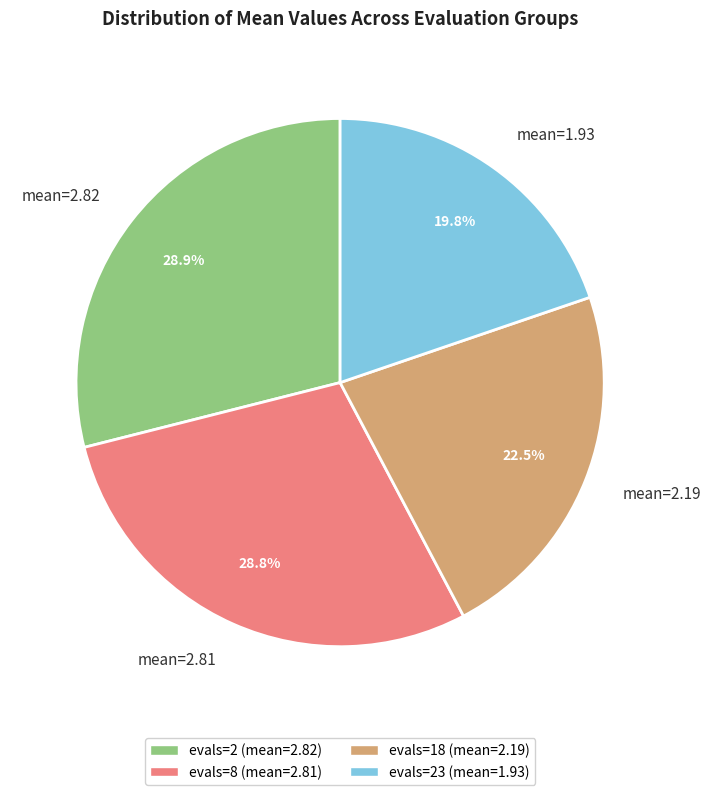

What is the total percentage of mean=2.19 and mean=2.81?

51.3%